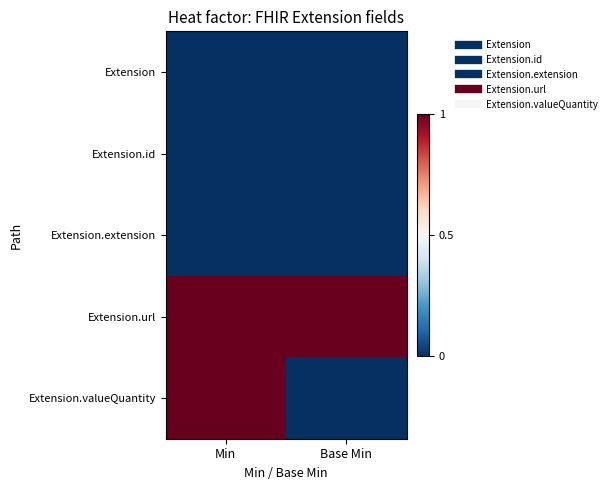

Reading left to right, transcribe all the data shown in this chart.

Extension: Min=0	Base Min=0
Extension.id: Min=0	Base Min=0
Extension.extension: Min=0	Base Min=0
Extension.url: Min=1	Base Min=1
Extension.valueQuantity: Min=1	Base Min=0